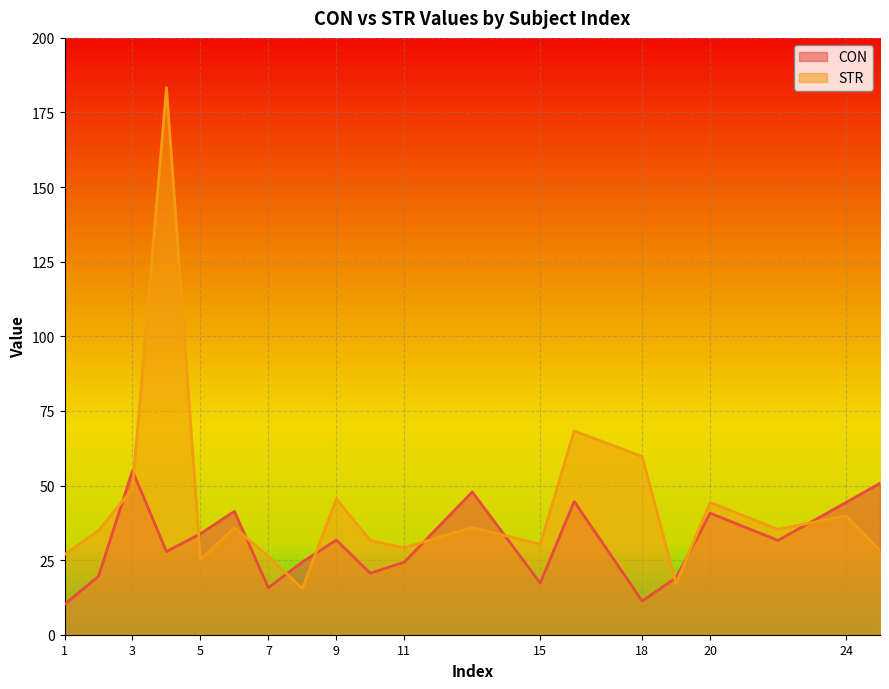

How many values in the CON series exceed 31?

10